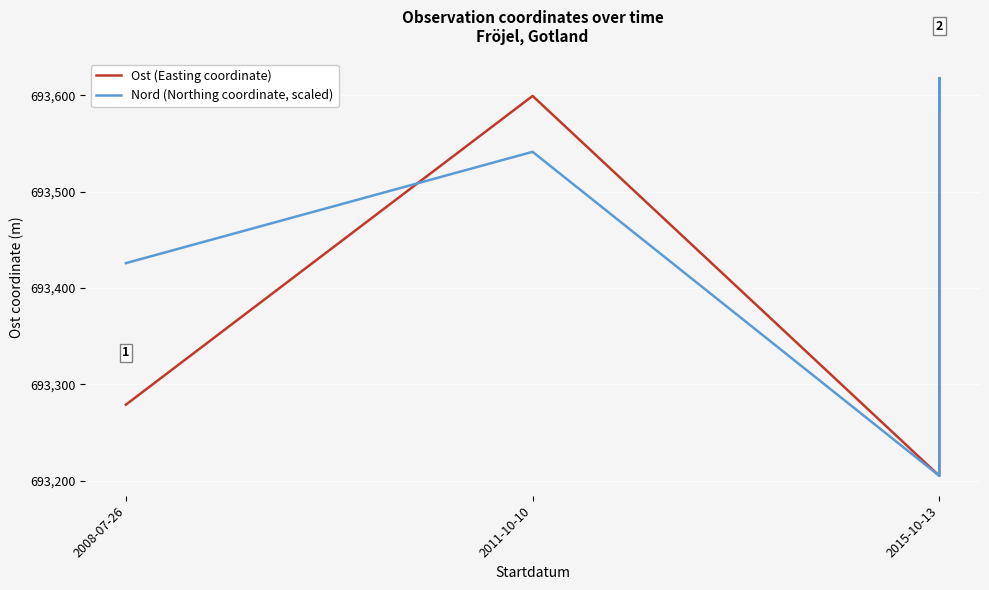

Rank the series at 4 from lowest to highest value.

Ost (Easting coordinate), Nord (Northing coordinate, scaled)